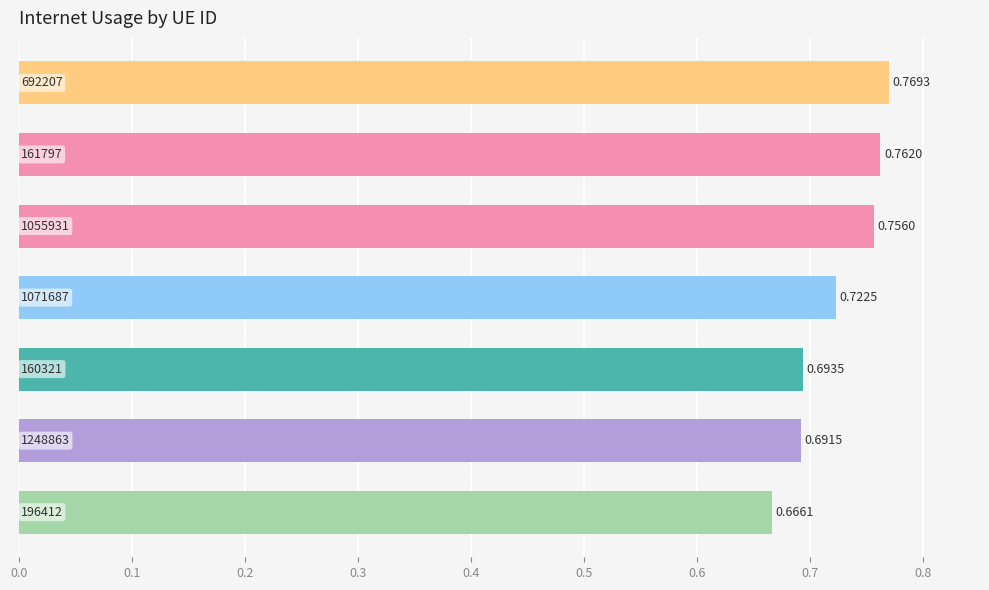

What is the maximum value shown in the chart?

0.8